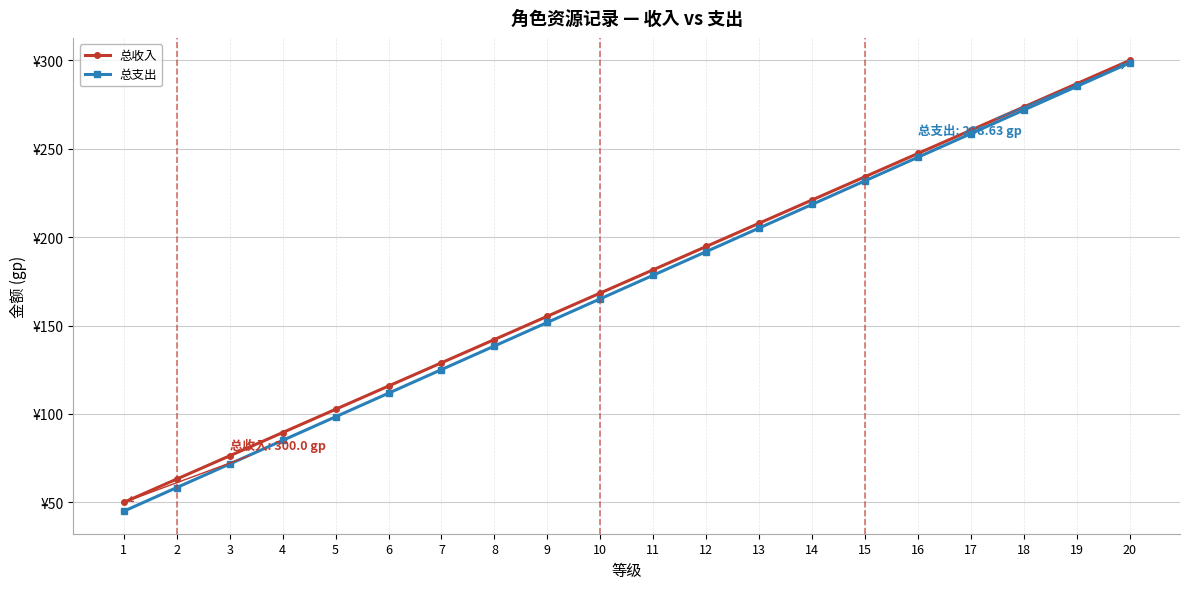

What are all the series names shown in the legend?

总收入, 总支出